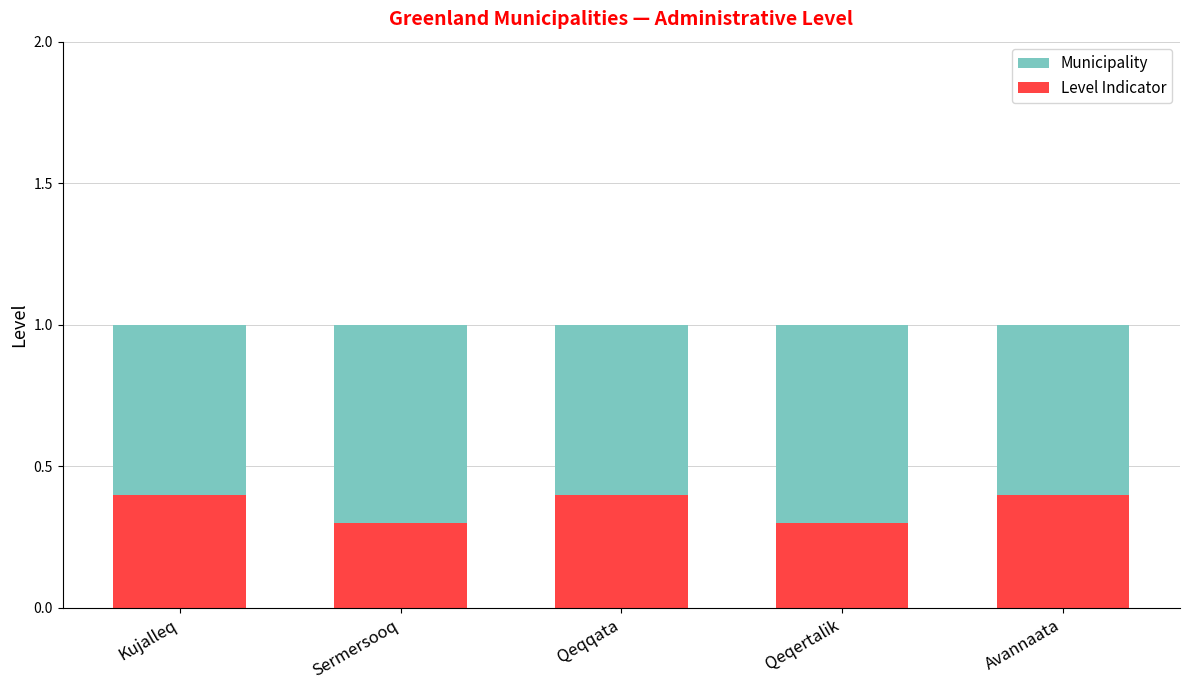

How many bars are there in total?

10